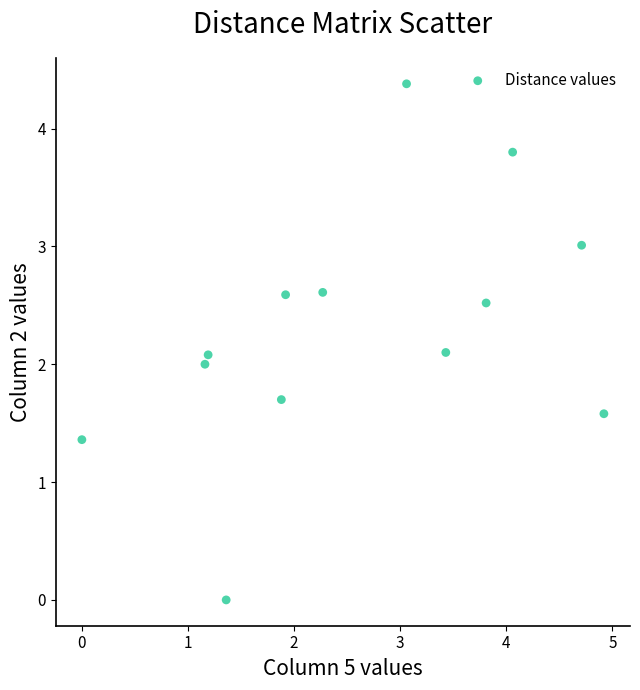

What is the range of Y values (max minus min)?

4.4